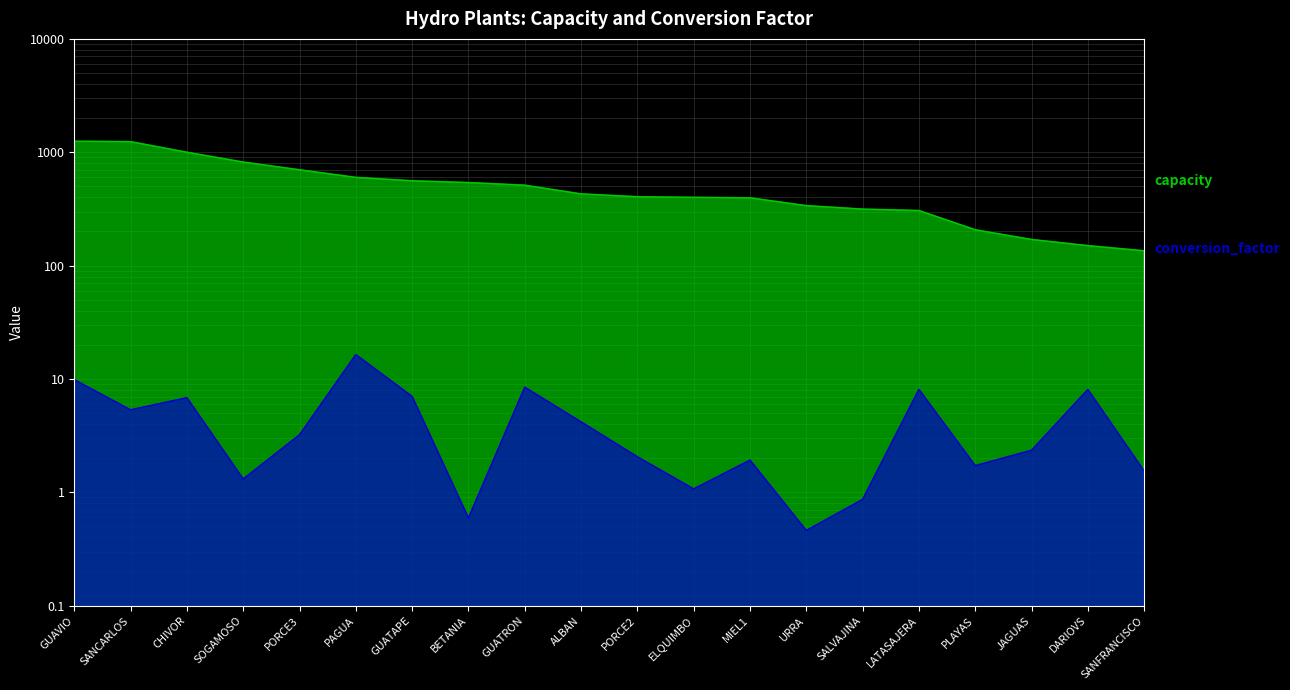

Which series has the largest total across all categories?

capacity